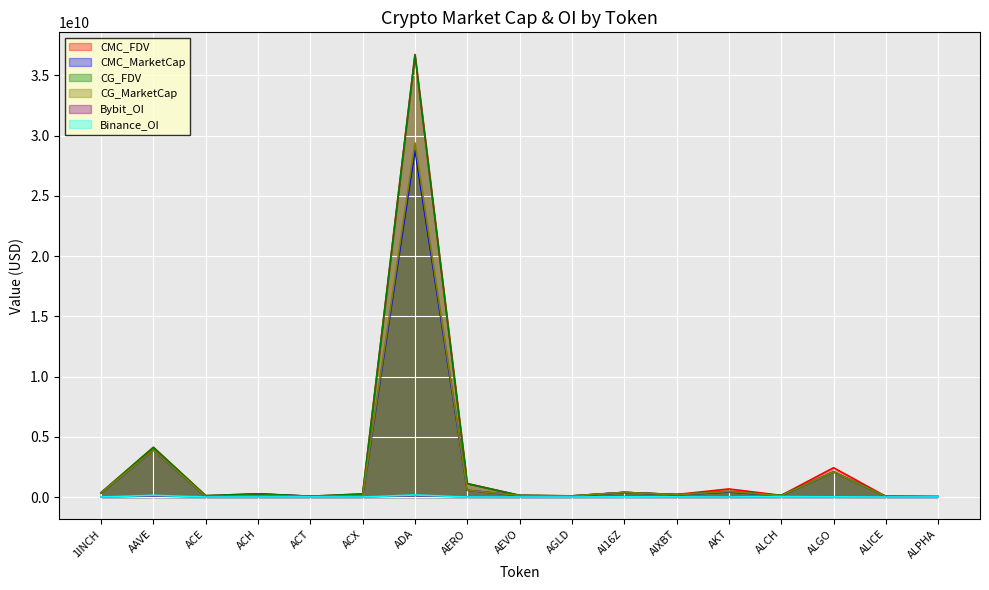

Which series has the largest total across all categories?

CMC_FDV